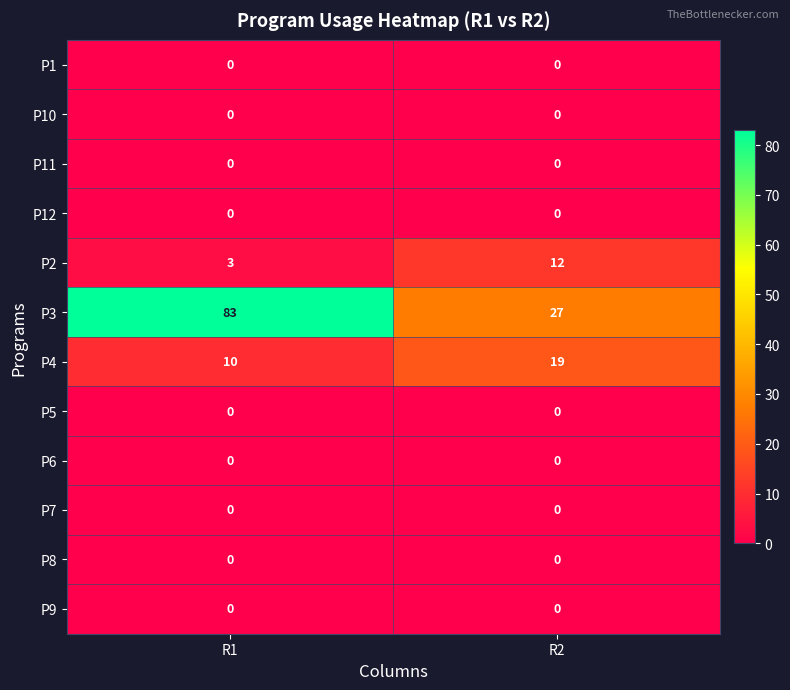

What is the difference between the highest and lowest values at R1?

83